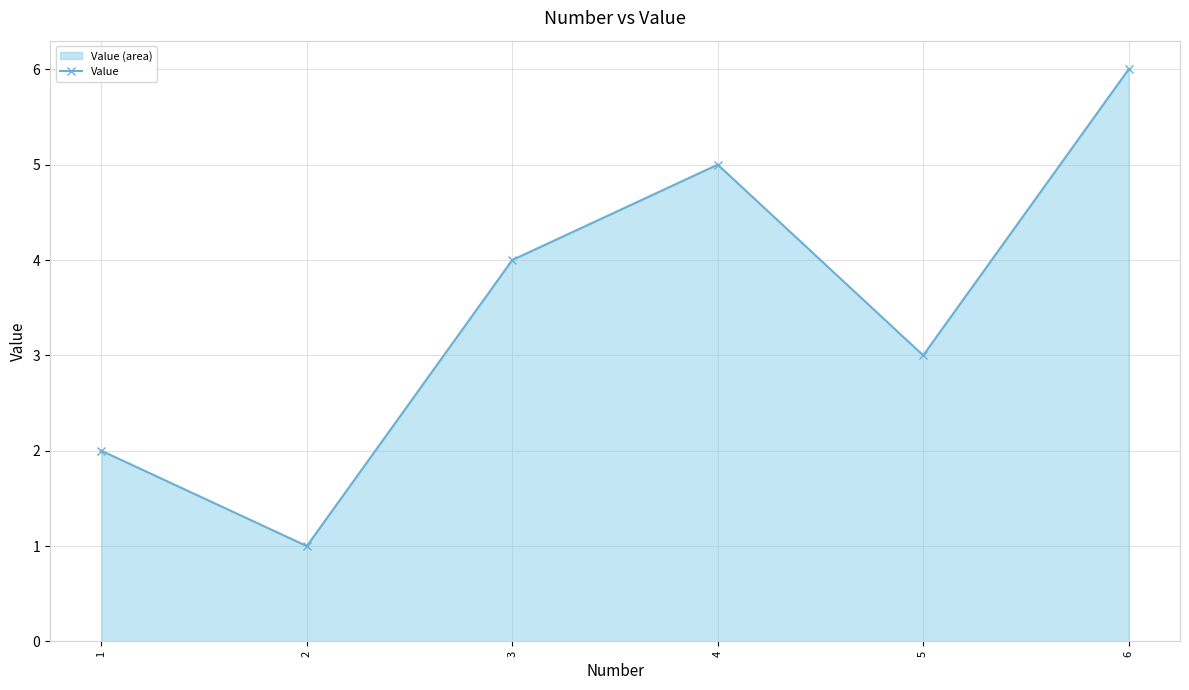

True or false: the data shows 1 at 2.

True